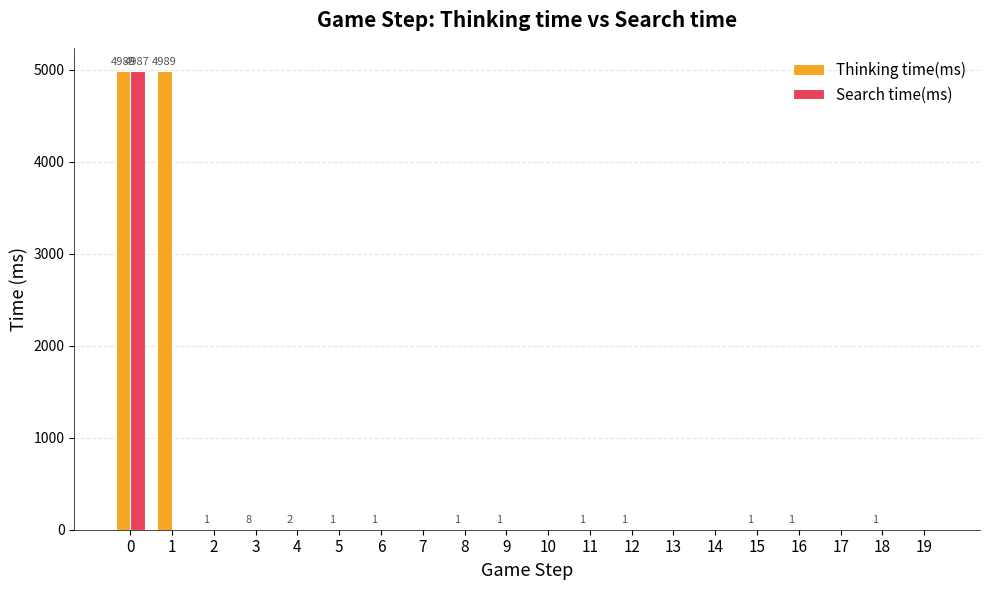

How many groups of bars are there?

20